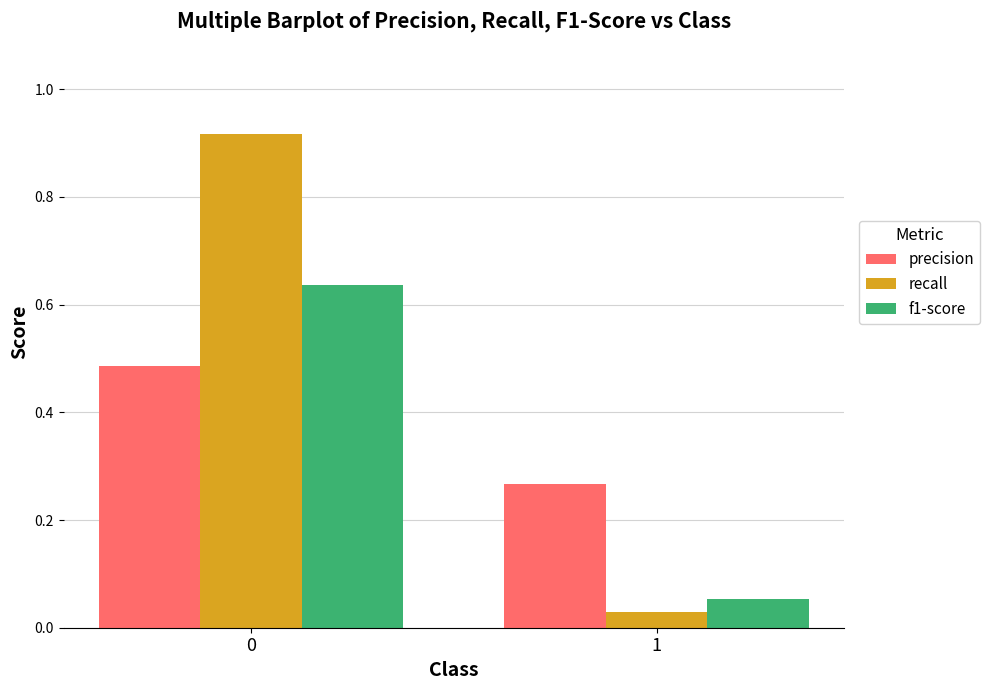

Is it true that f1-score equals 1.1 at 0?

False